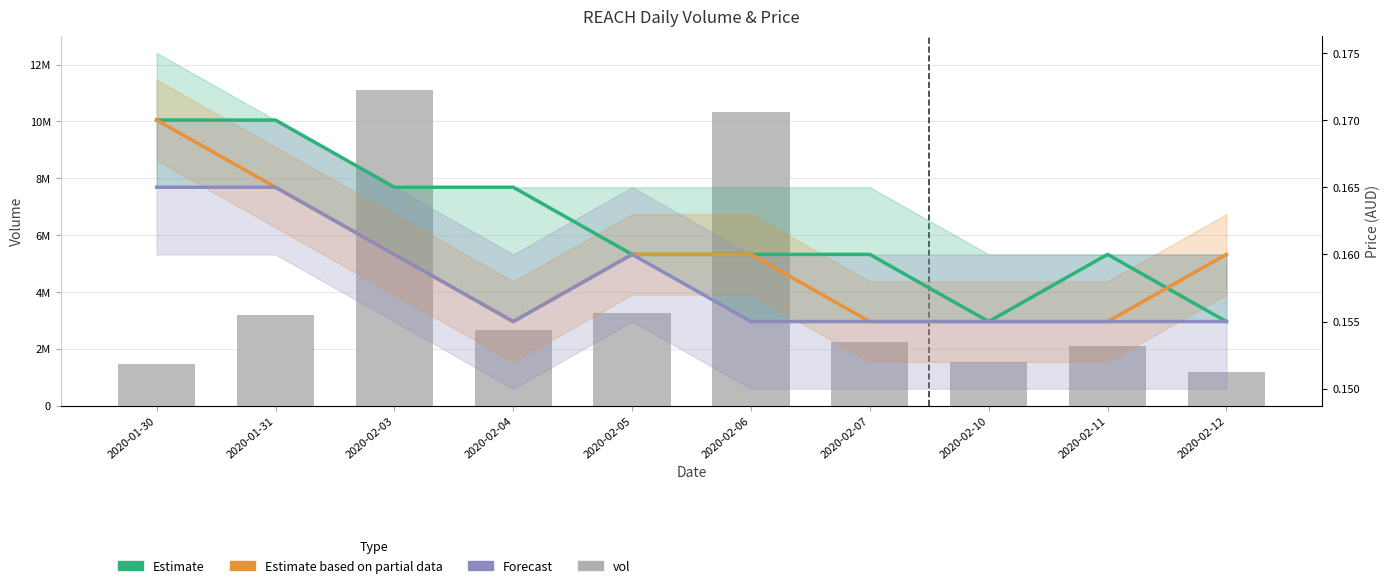

Which series has the widest spread of values?

vol